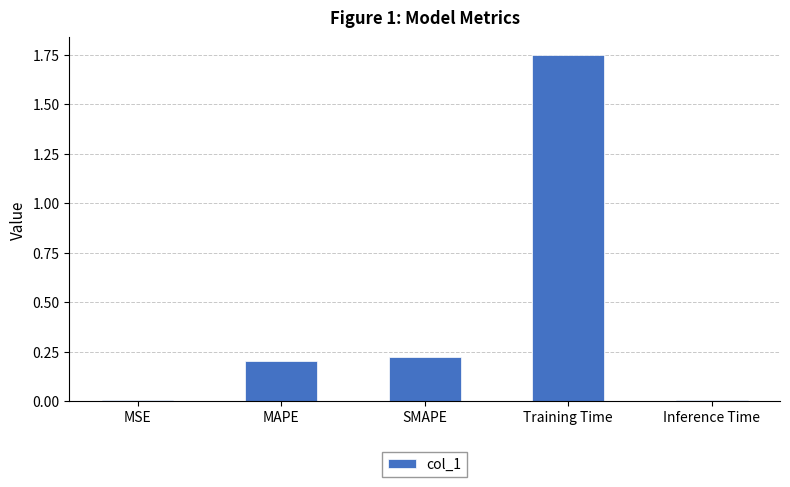

What is the sum of all values?

2.2